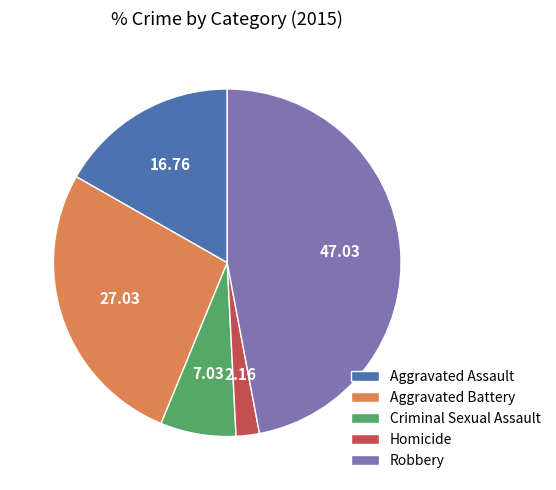

Is the sum of Homicide and Aggravated Battery greater than half?

No